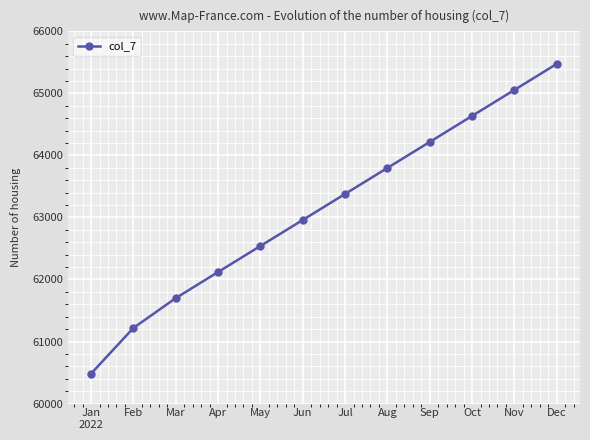

What is the greatest value displayed?

65476